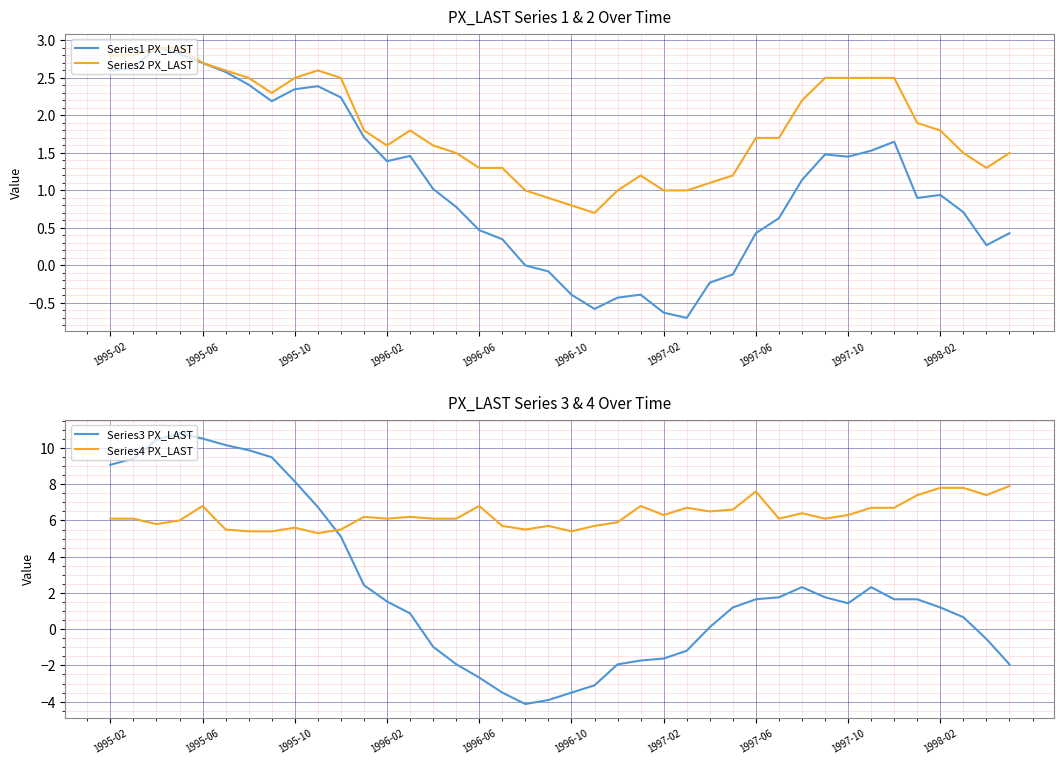

Reading left to right, what are all the values shown in this chart?

Series1 PX_LAST: 2.6	2.6	2.9	2.8	2.7	2.6	2.4	2.2	2.4	2.4	2.2	1.7	1.4	1.5	1.0	0.8	0.5	0.3	0.0	-0.1	-0.4	-0.6	-0.4	-0.4	-0.6	-0.7	-0.2	-0.1	0.4	0.6	1.1	1.5	1.4	1.5	1.6	0.9	0.9	0.7	0.3	0.4
Series2 PX_LAST: 2.8	2.8	2.9	2.9	2.7	2.6	2.5	2.3	2.5	2.6	2.5	1.8	1.6	1.8	1.6	1.5	1.3	1.3	1.0	0.9	0.8	0.7	1.0	1.2	1.0	1.0	1.1	1.2	1.7	1.7	2.2	2.5	2.5	2.5	2.5	1.9	1.8	1.5	1.3	1.5
Series3 PX_LAST: 9.1	9.4	10.5	10.8	10.5	10.2	9.9	9.5	8.2	6.7	5.1	2.4	1.5	0.9	-1.0	-1.9	-2.7	-3.5	-4.1	-3.9	-3.5	-3.1	-1.9	-1.7	-1.6	-1.2	0.1	1.2	1.6	1.8	2.3	1.8	1.4	2.3	1.6	1.6	1.2	0.7	-0.5	-1.9
Series4 PX_LAST: 6.1	6.1	5.8	6.0	6.8	5.5	5.4	5.4	5.6	5.3	5.5	6.2	6.1	6.2	6.1	6.1	6.8	5.7	5.5	5.7	5.4	5.7	5.9	6.8	6.3	6.7	6.5	6.6	7.6	6.1	6.4	6.1	6.3	6.7	6.7	7.4	7.8	7.8	7.4	7.9